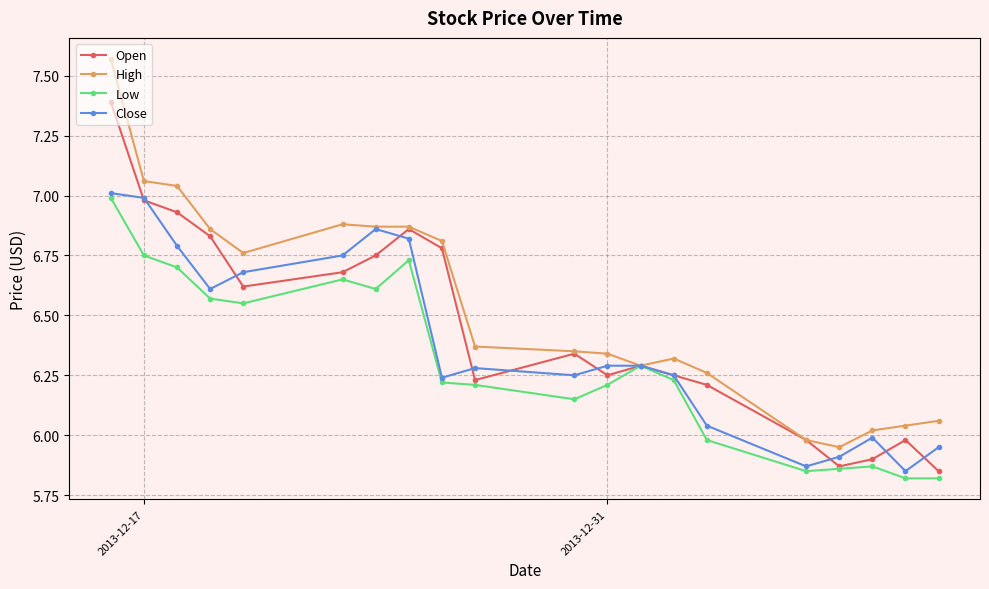

What is the maximum value for Open?

7.4